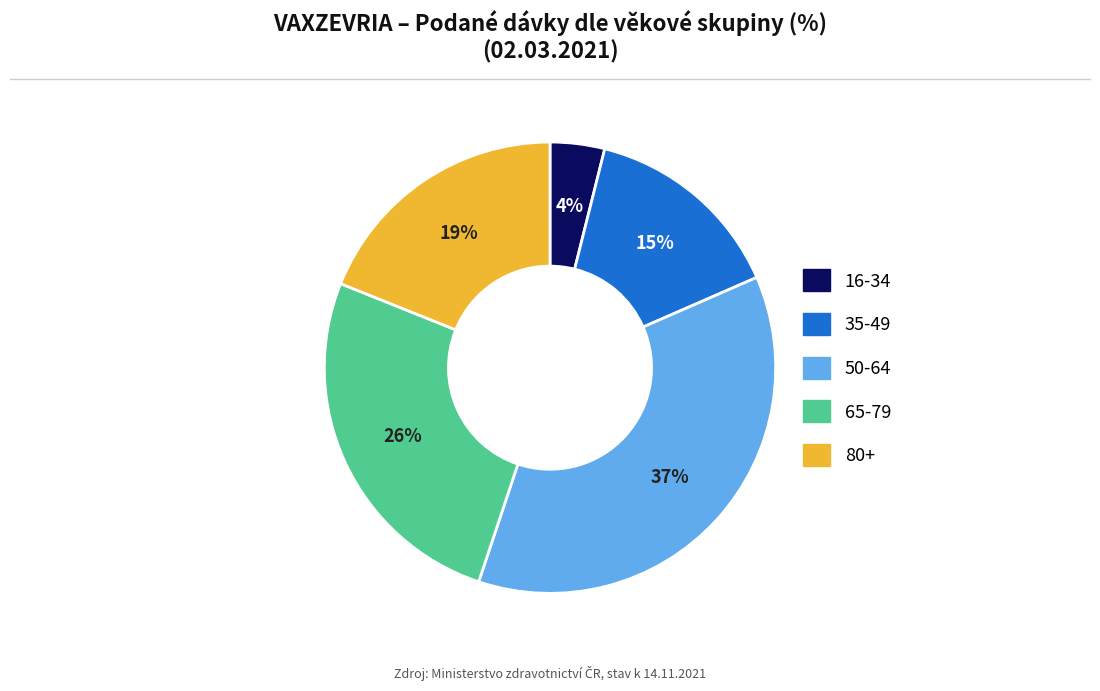

How many segments does this pie chart have?

5